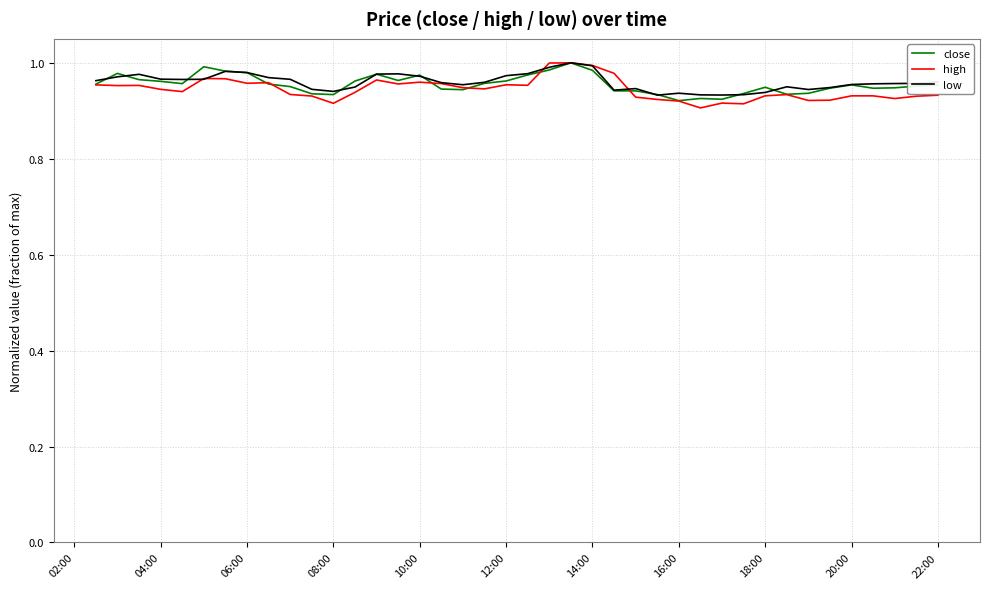

How many intersections are there between low and close?

12